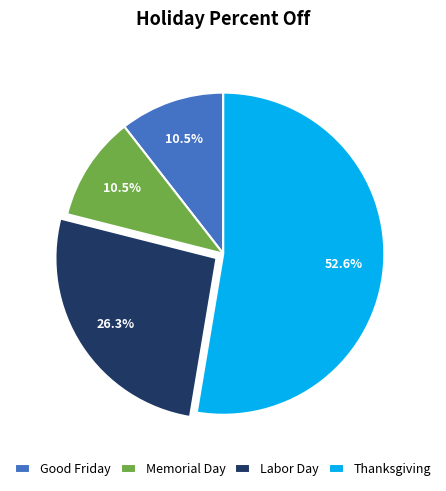

Do Good Friday and Memorial Day together represent more than half of the pie?

No